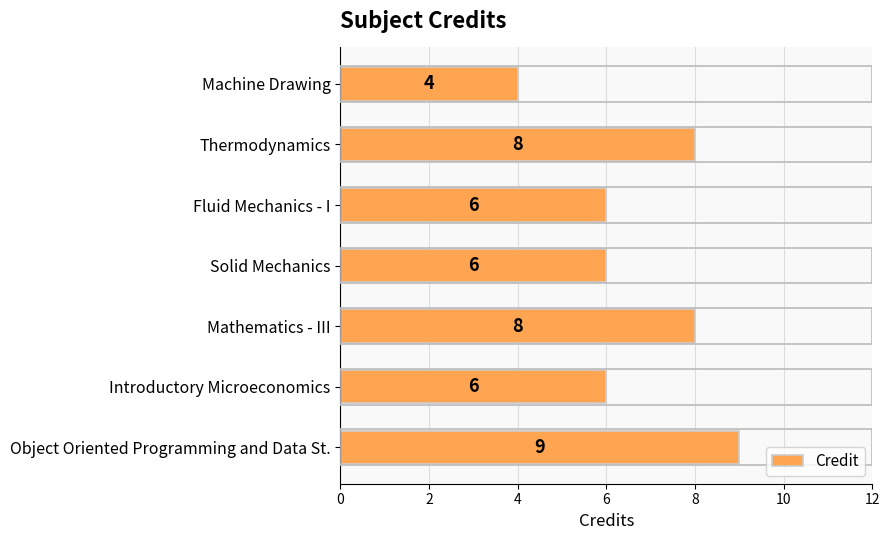

What is the greatest value displayed?

9